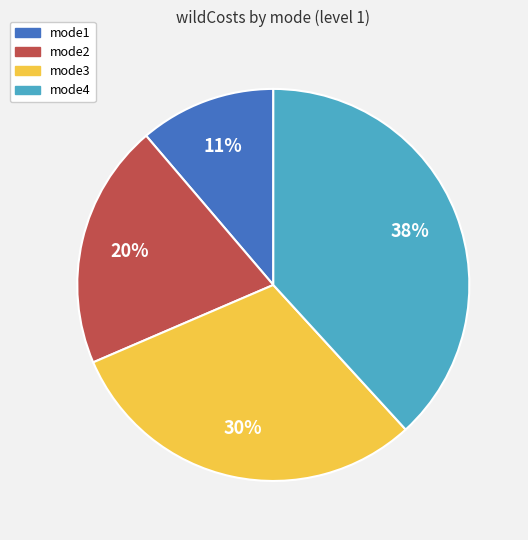

How many segments does this pie chart have?

4